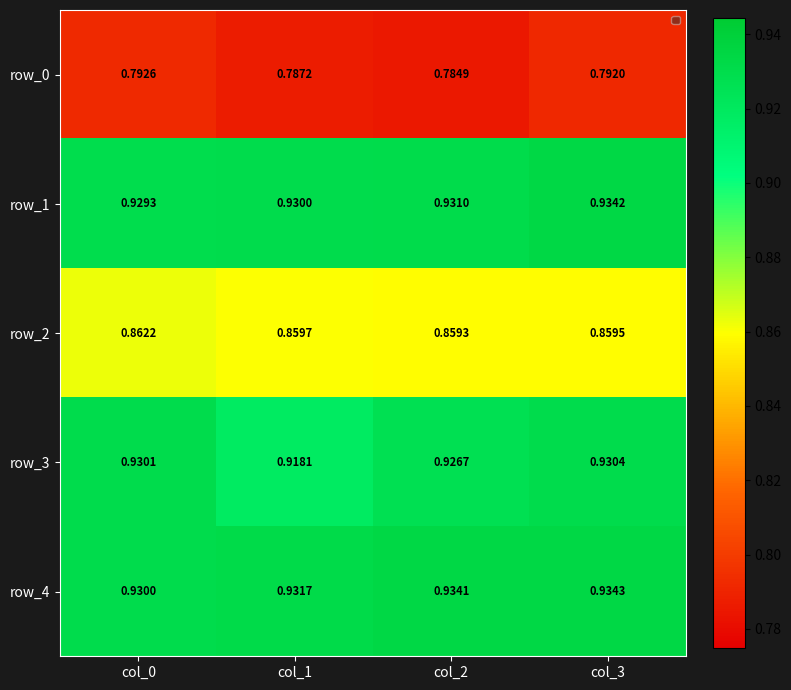

Is the value of row_0 at col_3 greater than the value of row_3 at col_0?

No